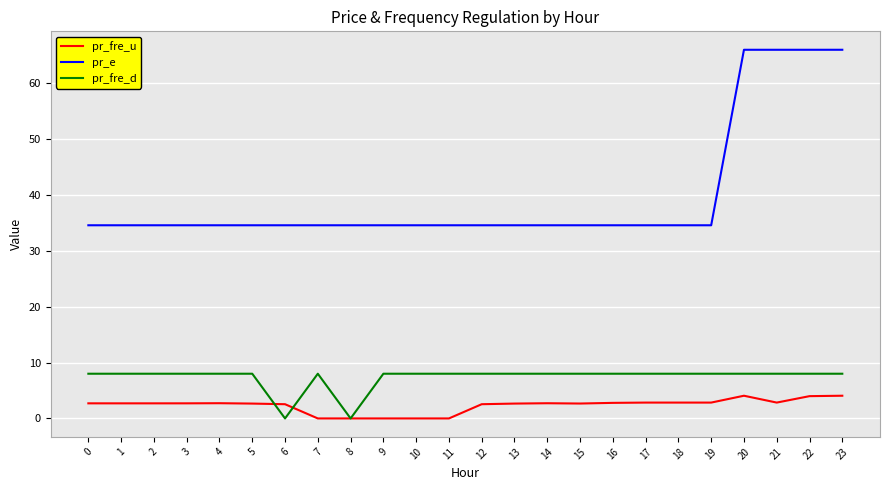

Which series has the widest spread of values?

pr_e